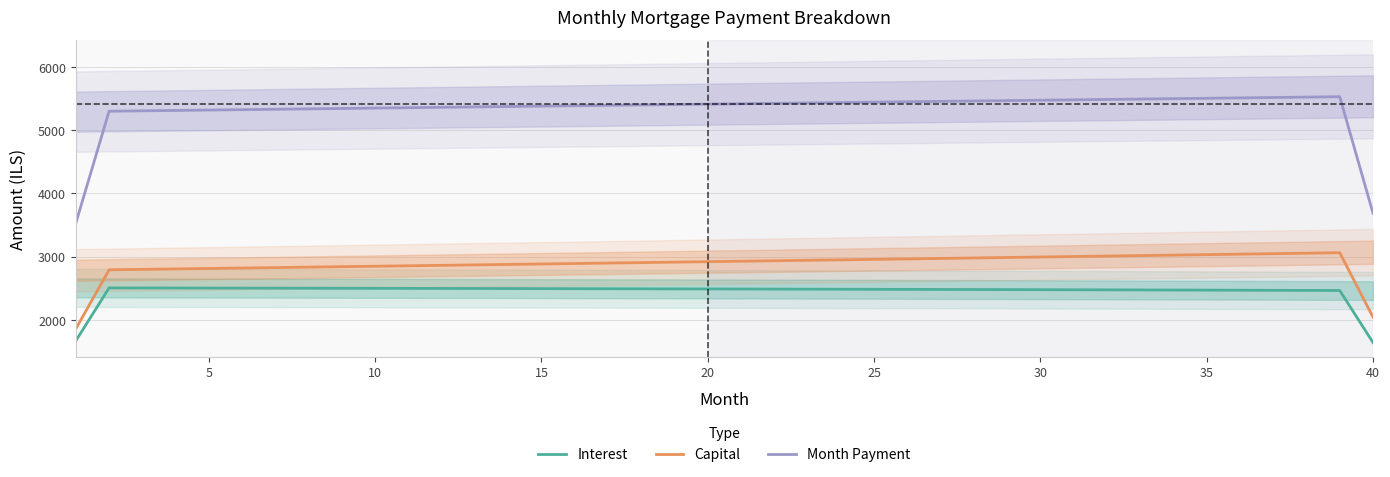

Which series has the largest total across all categories?

Month Payment